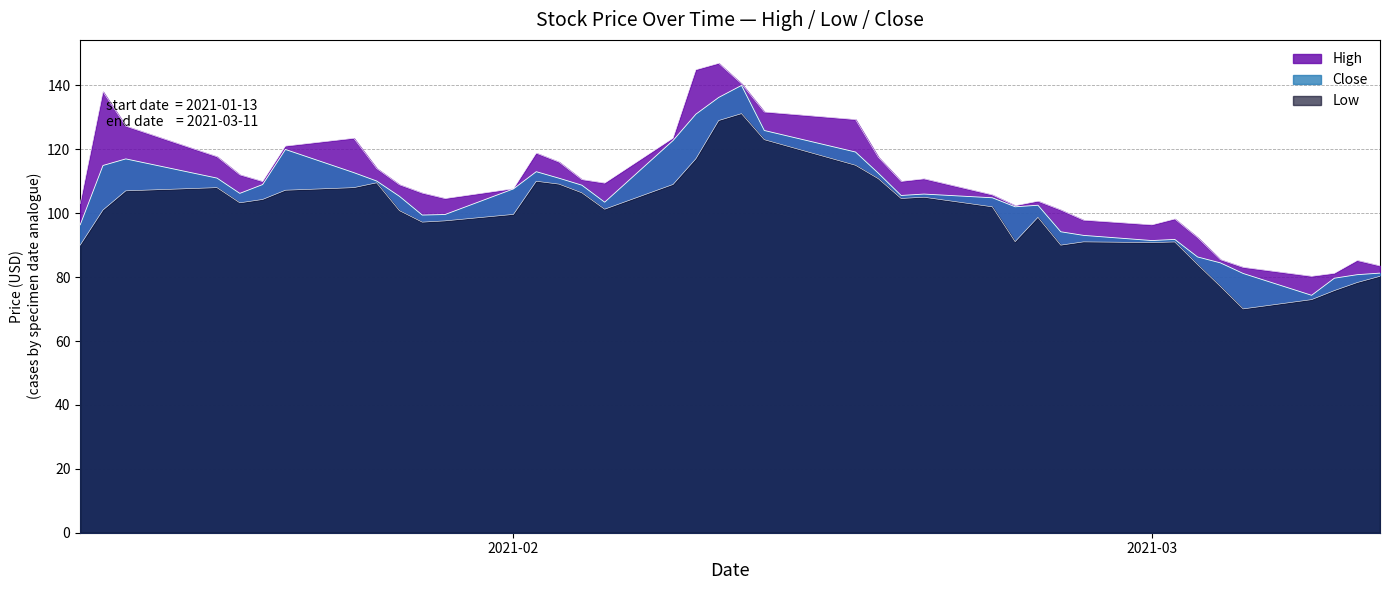

At which label does Close first exceed 105?

2021-01-14